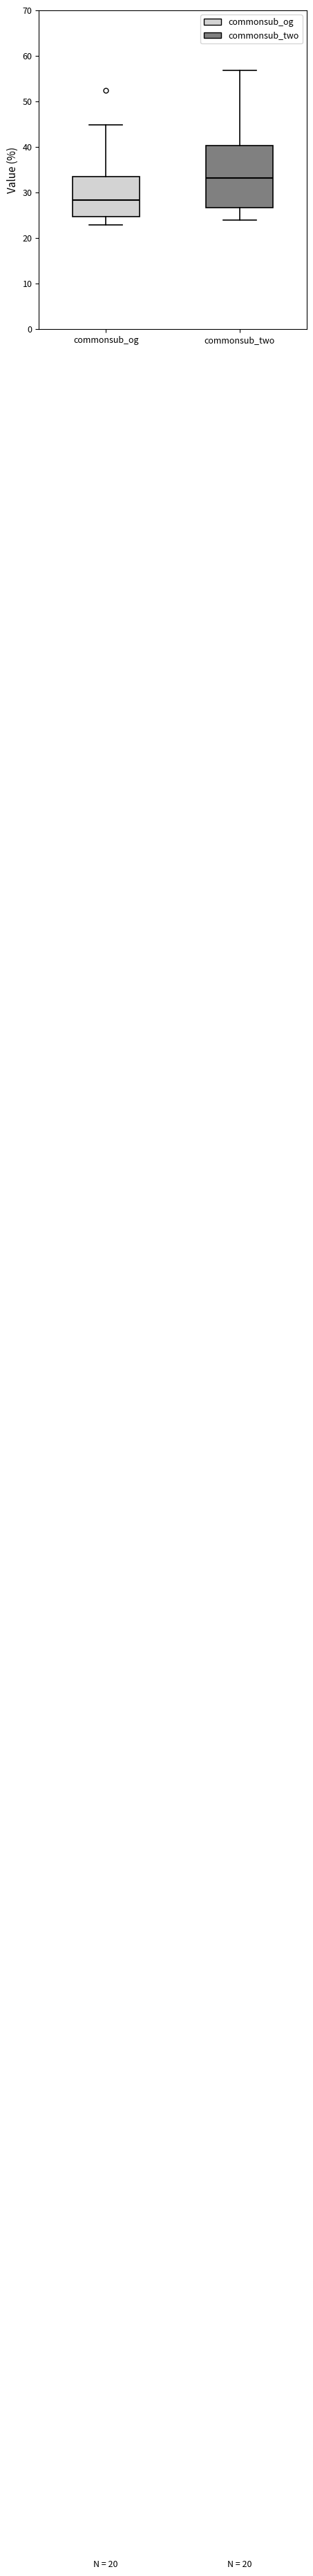

Which box is the tallest, from its lower edge to its upper edge?

commonsub_two